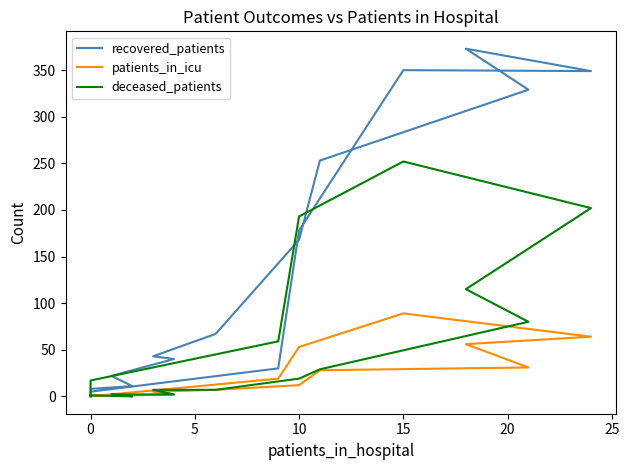

Is the value of recovered_patients at 15 greater than the value of deceased_patients at 15?

Yes